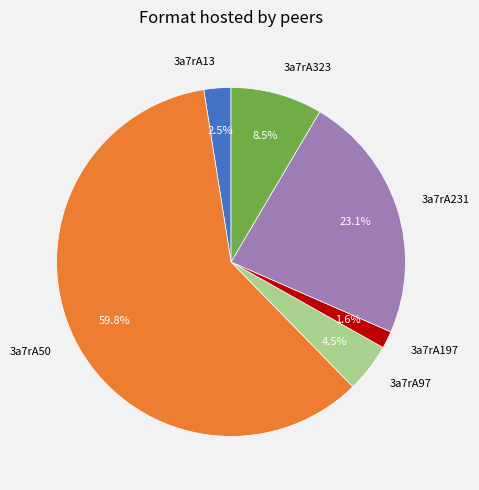

Which slice represents more than half of the pie?

3a7rA50